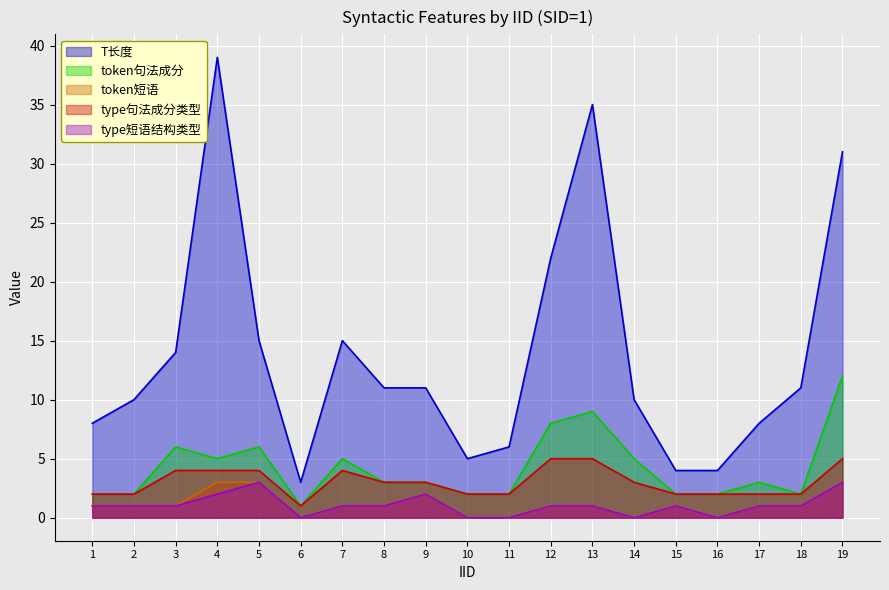

What are all the series names shown in the legend?

T长度, token句法成分, token短语, type句法成分类型, type短语结构类型